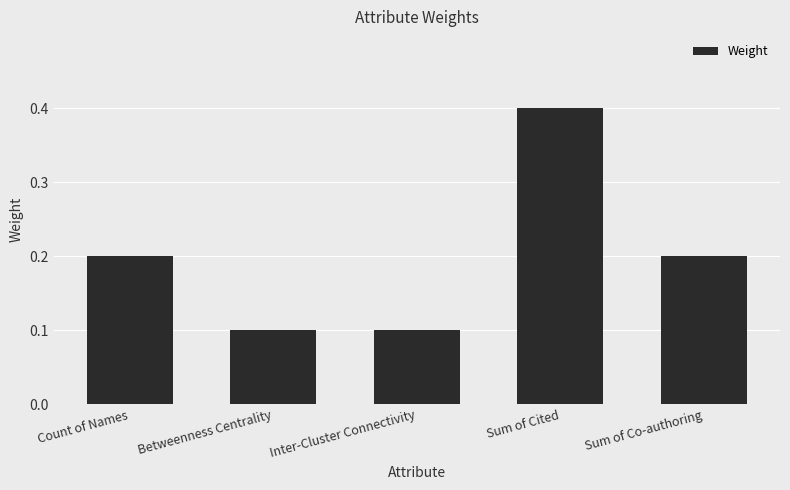

Are the bars grouped side by side (vs. stacked)?

No